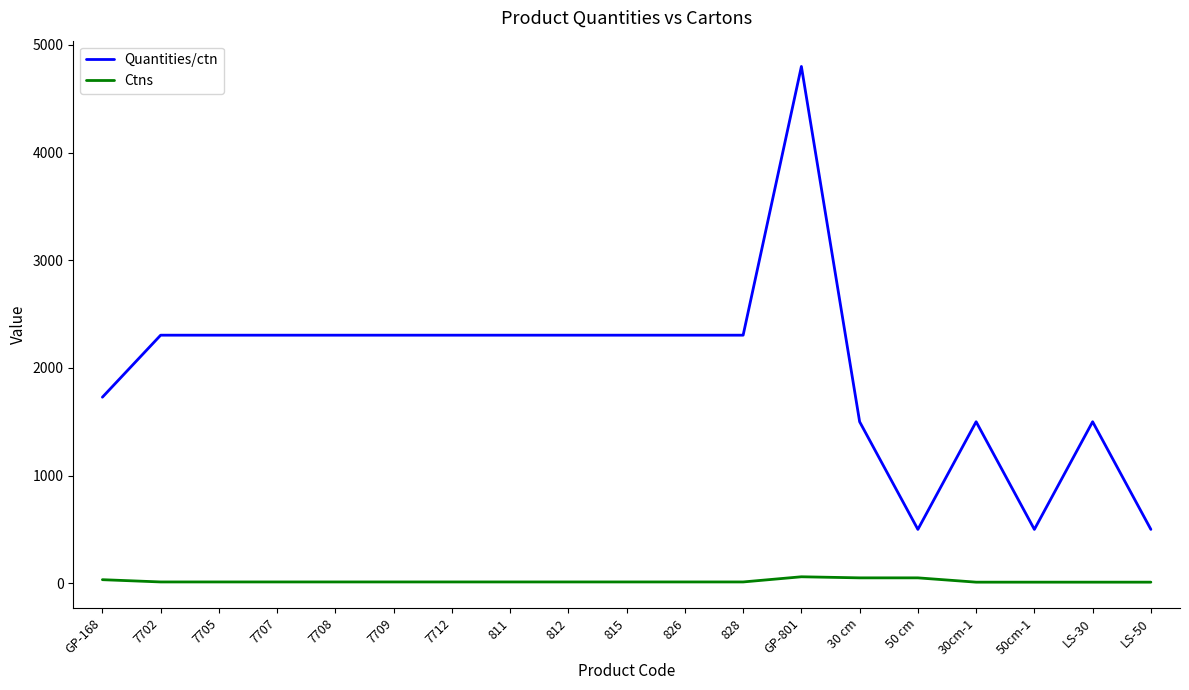

Is this an area chart (filled region under the line)?

No